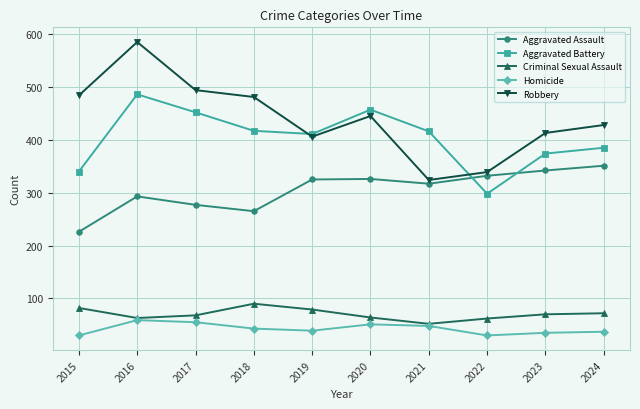

What is the difference between the Robbery values at 2024 and 2019?

22